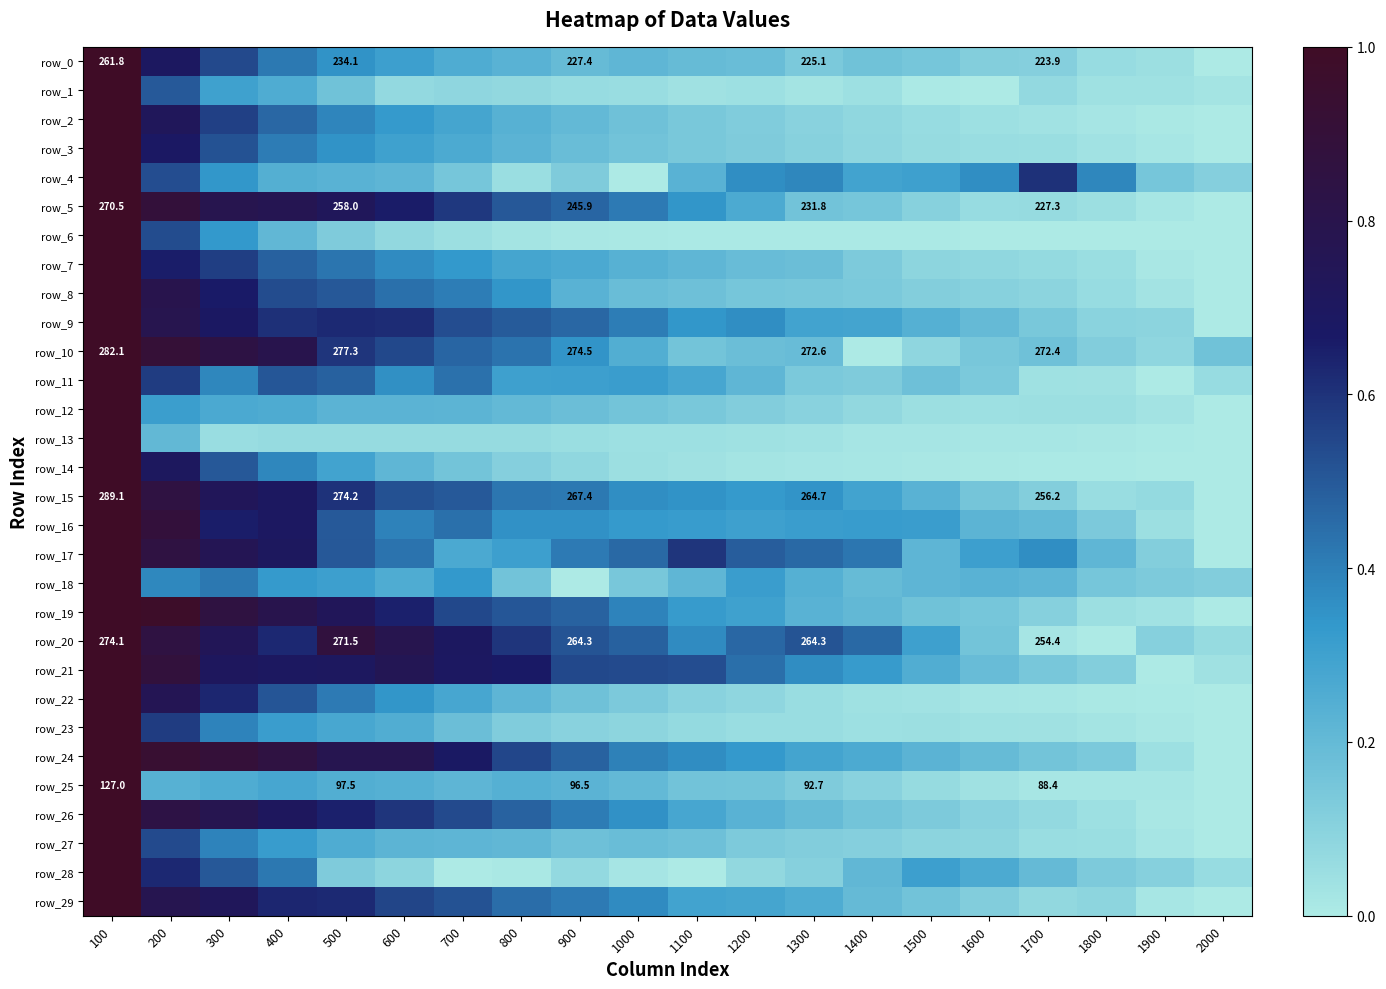

Reading left to right, extract all data points from this chart.

row_0: 1.0	0.7	0.5	0.4	0.3	0.3	0.3	0.2	0.2	0.2	0.2	0.2	0.1	0.2	0.2	0.1	0.1	0.1	0.0	0.0
row_1: 1.0	0.5	0.3	0.3	0.2	0.1	0.1	0.1	0.1	0.1	0.0	0.0	0.0	0.0	0.0	0.0	0.1	0.0	0.0	0.0
row_2: 1.0	0.7	0.6	0.5	0.4	0.3	0.3	0.2	0.2	0.2	0.1	0.1	0.1	0.1	0.1	0.0	0.0	0.0	0.0	0.0
row_3: 1.0	0.7	0.5	0.4	0.3	0.3	0.3	0.2	0.2	0.2	0.1	0.1	0.1	0.1	0.1	0.1	0.1	0.0	0.0	0.0
row_4: 1.0	0.5	0.3	0.2	0.2	0.2	0.2	0.1	0.1	0.0	0.2	0.4	0.4	0.3	0.3	0.4	0.6	0.4	0.2	0.1
row_5: 1.0	0.9	0.8	0.8	0.7	0.7	0.6	0.5	0.5	0.4	0.3	0.3	0.2	0.2	0.1	0.1	0.1	0.1	0.0	0.0
row_6: 1.0	0.5	0.3	0.2	0.1	0.1	0.0	0.0	0.0	0.0	0.0	0.0	0.0	0.0	0.0	0.0	0.0	0.0	0.0	0.0
row_7: 1.0	0.7	0.6	0.5	0.4	0.4	0.3	0.3	0.3	0.2	0.2	0.2	0.2	0.1	0.1	0.1	0.1	0.1	0.0	0.0
row_8: 1.0	0.8	0.7	0.5	0.5	0.4	0.4	0.3	0.2	0.2	0.2	0.1	0.1	0.1	0.1	0.1	0.1	0.1	0.0	0.0
row_9: 1.0	0.8	0.7	0.6	0.6	0.6	0.5	0.5	0.5	0.4	0.3	0.4	0.3	0.3	0.2	0.2	0.1	0.1	0.1	0.0
row_10: 1.0	0.9	0.8	0.8	0.6	0.5	0.5	0.4	0.3	0.2	0.2	0.2	0.2	0.0	0.1	0.1	0.2	0.1	0.1	0.2
row_11: 1.0	0.6	0.4	0.5	0.5	0.4	0.4	0.3	0.3	0.3	0.3	0.2	0.1	0.1	0.2	0.1	0.0	0.0	0.0	0.1
row_12: 1.0	0.3	0.3	0.3	0.2	0.2	0.2	0.2	0.2	0.2	0.1	0.1	0.1	0.1	0.1	0.0	0.0	0.0	0.0	0.0
row_13: 1.0	0.2	0.1	0.1	0.1	0.1	0.1	0.1	0.1	0.0	0.0	0.0	0.0	0.0	0.0	0.0	0.0	0.0	0.0	0.0
row_14: 1.0	0.7	0.5	0.4	0.3	0.2	0.2	0.1	0.1	0.0	0.0	0.0	0.0	0.0	0.0	0.0	0.0	0.0	0.0	0.0
row_15: 1.0	0.9	0.7	0.7	0.6	0.5	0.5	0.4	0.4	0.4	0.3	0.3	0.3	0.3	0.2	0.2	0.1	0.1	0.1	0.0
row_16: 1.0	0.9	0.7	0.7	0.5	0.4	0.4	0.4	0.4	0.3	0.3	0.3	0.3	0.3	0.3	0.2	0.2	0.1	0.0	0.0
row_17: 1.0	0.9	0.8	0.7	0.5	0.4	0.3	0.3	0.4	0.5	0.6	0.5	0.5	0.4	0.2	0.3	0.4	0.2	0.1	0.0
row_18: 1.0	0.4	0.4	0.3	0.3	0.3	0.3	0.2	0.0	0.1	0.2	0.3	0.2	0.2	0.2	0.2	0.2	0.2	0.1	0.1
row_19: 1.0	1.0	0.9	0.8	0.7	0.6	0.5	0.5	0.5	0.4	0.3	0.3	0.2	0.2	0.2	0.2	0.1	0.0	0.0	0.0
row_20: 1.0	0.9	0.7	0.6	0.9	0.8	0.7	0.6	0.5	0.5	0.4	0.5	0.5	0.5	0.3	0.2	0.0	0.0	0.1	0.1
row_21: 1.0	0.9	0.7	0.7	0.7	0.8	0.7	0.7	0.5	0.5	0.5	0.4	0.4	0.3	0.3	0.2	0.1	0.1	0.0	0.0
row_22: 1.0	0.8	0.6	0.5	0.4	0.3	0.3	0.2	0.2	0.1	0.1	0.1	0.1	0.0	0.0	0.0	0.0	0.0	0.0	0.0
row_23: 1.0	0.6	0.4	0.3	0.3	0.3	0.2	0.1	0.1	0.1	0.1	0.1	0.1	0.0	0.0	0.0	0.0	0.0	0.0	0.0
row_24: 1.0	0.9	0.9	0.9	0.8	0.8	0.7	0.5	0.5	0.4	0.4	0.3	0.3	0.3	0.2	0.2	0.2	0.1	0.0	0.0
row_25: 1.0	0.2	0.3	0.3	0.2	0.2	0.2	0.2	0.2	0.2	0.2	0.2	0.1	0.1	0.1	0.0	0.0	0.0	0.0	0.0
row_26: 1.0	0.8	0.8	0.7	0.6	0.6	0.5	0.5	0.4	0.4	0.3	0.2	0.2	0.2	0.1	0.1	0.1	0.0	0.0	0.0
row_27: 1.0	0.5	0.4	0.3	0.3	0.2	0.2	0.2	0.2	0.2	0.2	0.1	0.1	0.1	0.1	0.1	0.1	0.1	0.0	0.0
row_28: 1.0	0.6	0.5	0.4	0.1	0.1	0.0	0.0	0.1	0.0	0.0	0.1	0.1	0.2	0.3	0.3	0.2	0.1	0.1	0.1
row_29: 1.0	0.8	0.7	0.6	0.6	0.6	0.5	0.4	0.4	0.4	0.3	0.3	0.3	0.2	0.2	0.1	0.1	0.1	0.0	0.0